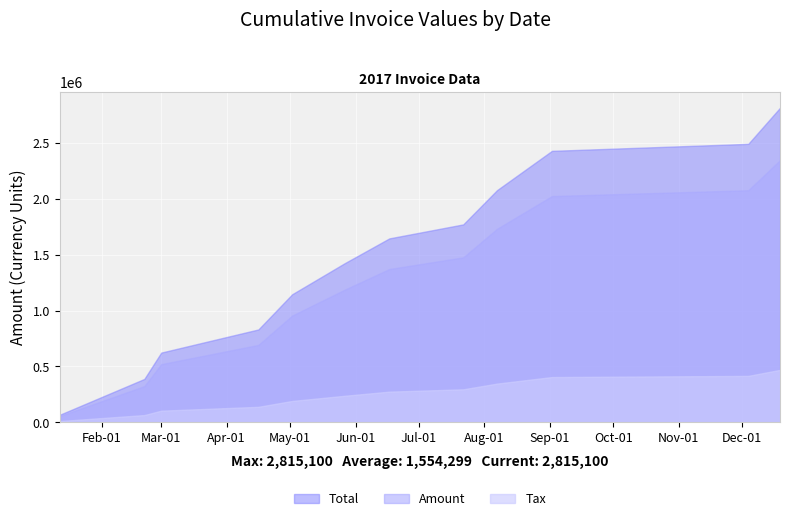

True or false: Total and Tax cross at least once.

False